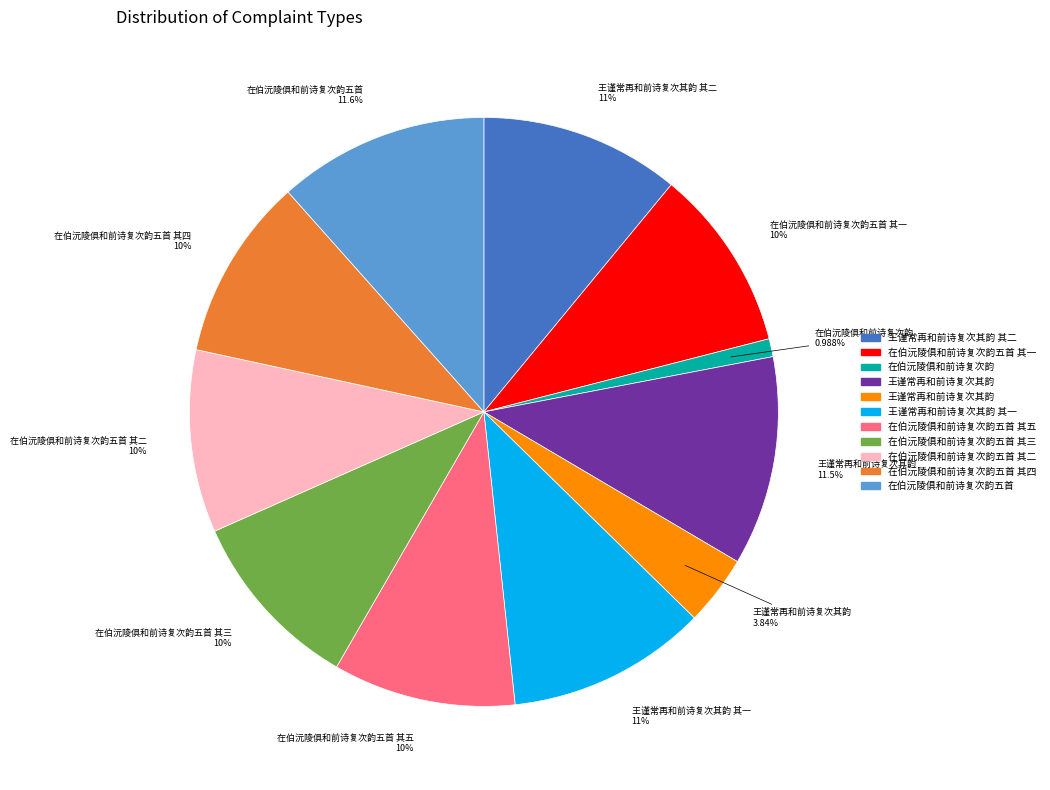

Does any single category account for the majority?

No